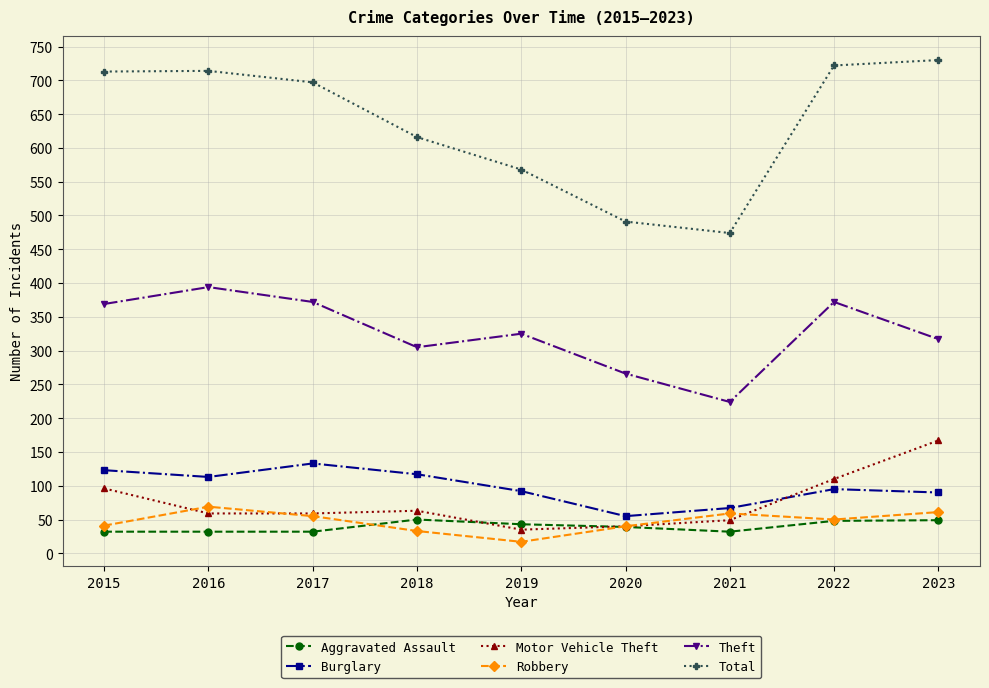

What is the sum of the Total values at 2023 and 2019?

1298